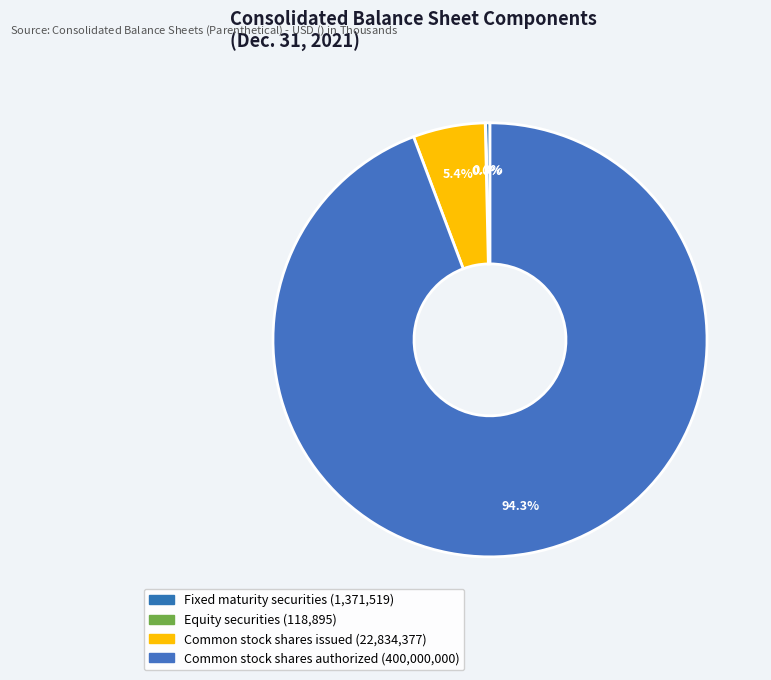

Which slice represents more than half of the pie?

Common stock shares authorized